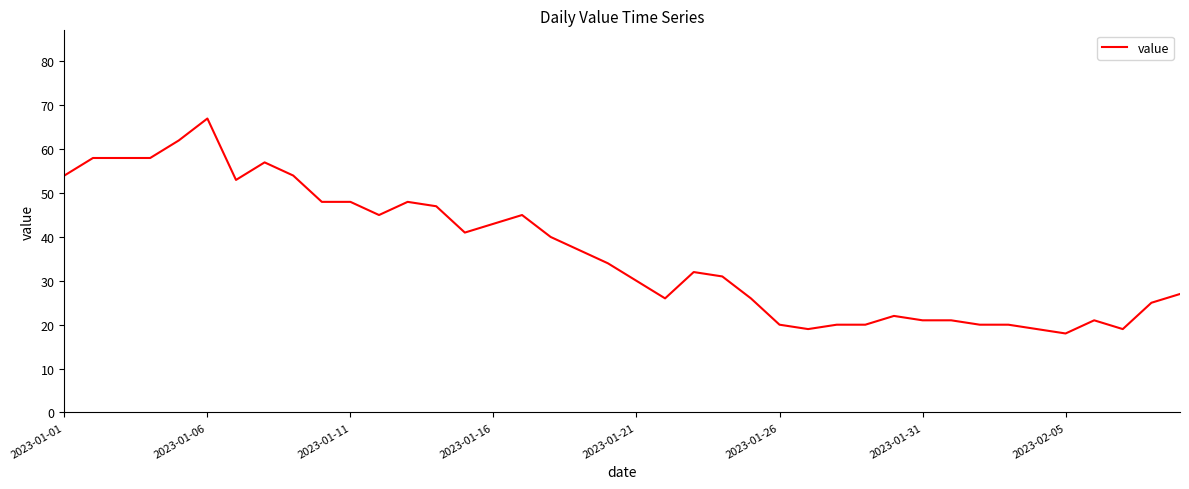

What is the smallest value displayed?

18